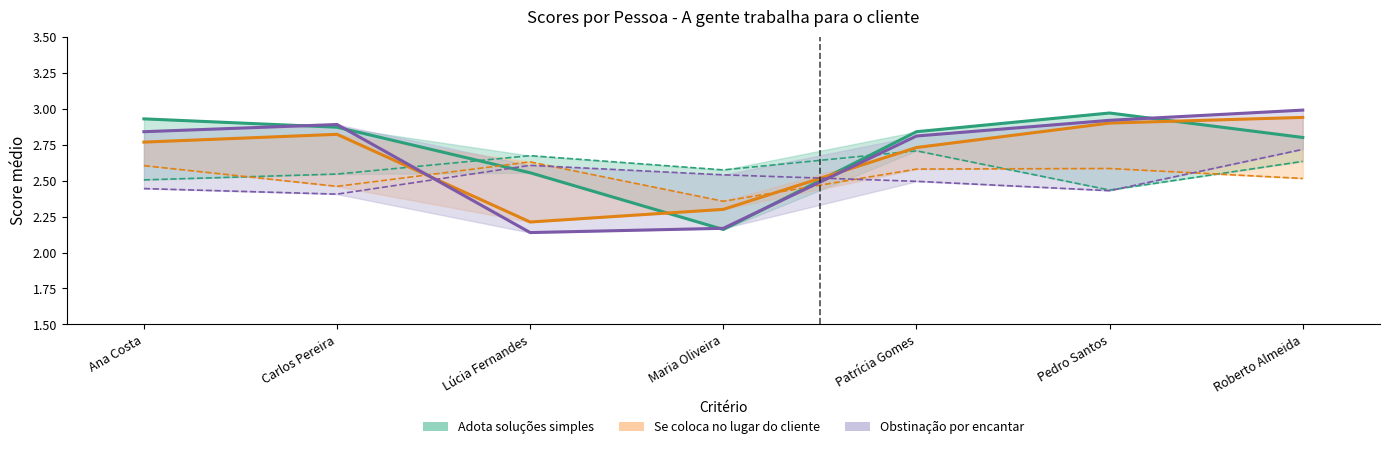

Reading right to left, transcribe all the data shown in this chart.

Adota soluções simples (Pessoa): 2.8	3.0	2.8	2.2	2.6	2.9	2.9
Adota soluções simples (Grupo): 2.6	2.4	2.7	2.6	2.7	2.5	2.5
Se coloca no lugar do cliente (Pessoa): 2.9	2.9	2.7	2.3	2.2	2.8	2.8
Se coloca no lugar do cliente (Grupo): 2.5	2.6	2.6	2.4	2.6	2.5	2.6
Obstinação por encantar (Pessoa): 3.0	2.9	2.8	2.2	2.1	2.9	2.8
Obstinação por encantar (Grupo): 2.7	2.4	2.5	2.5	2.6	2.4	2.4